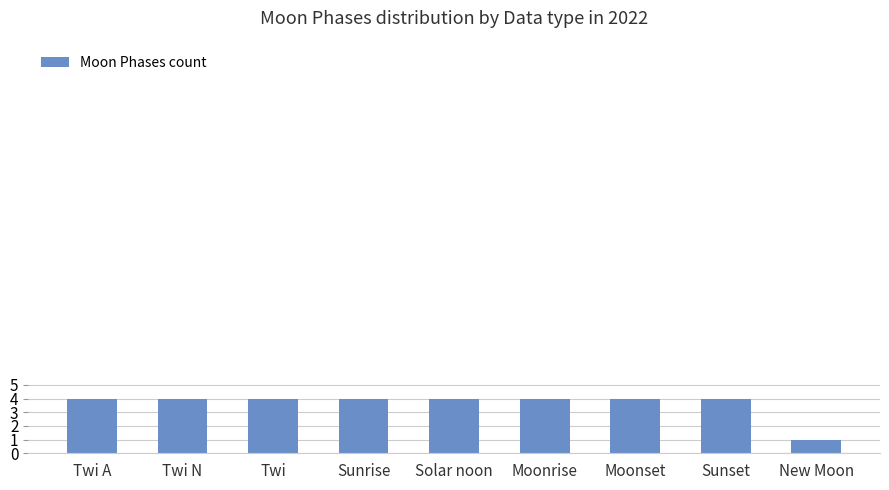

What is the greatest value displayed?

4